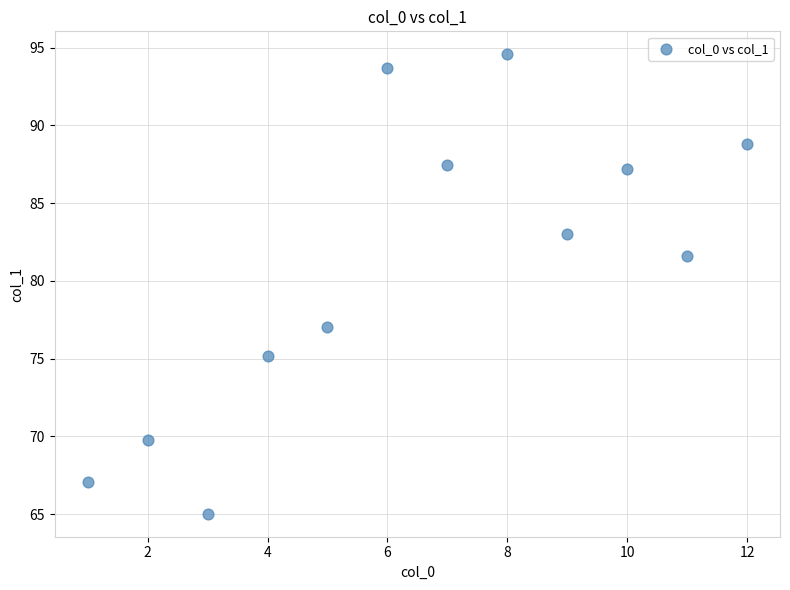

What is the average Y value?

80.9